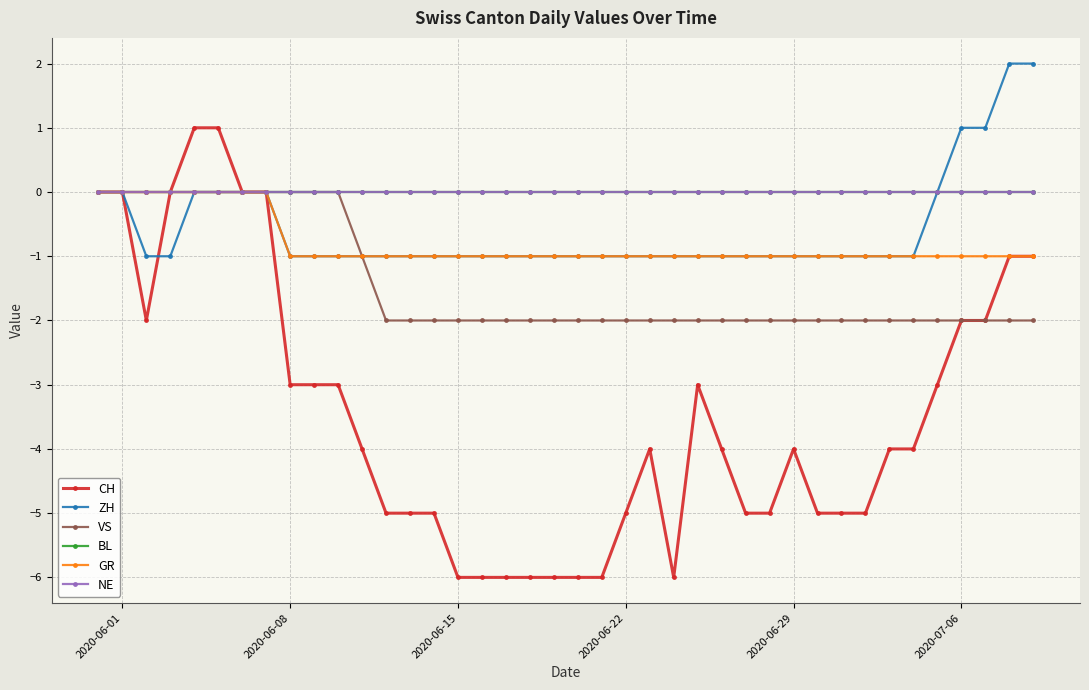

At which category does the chart reach its minimum across all series?

2020-06-15